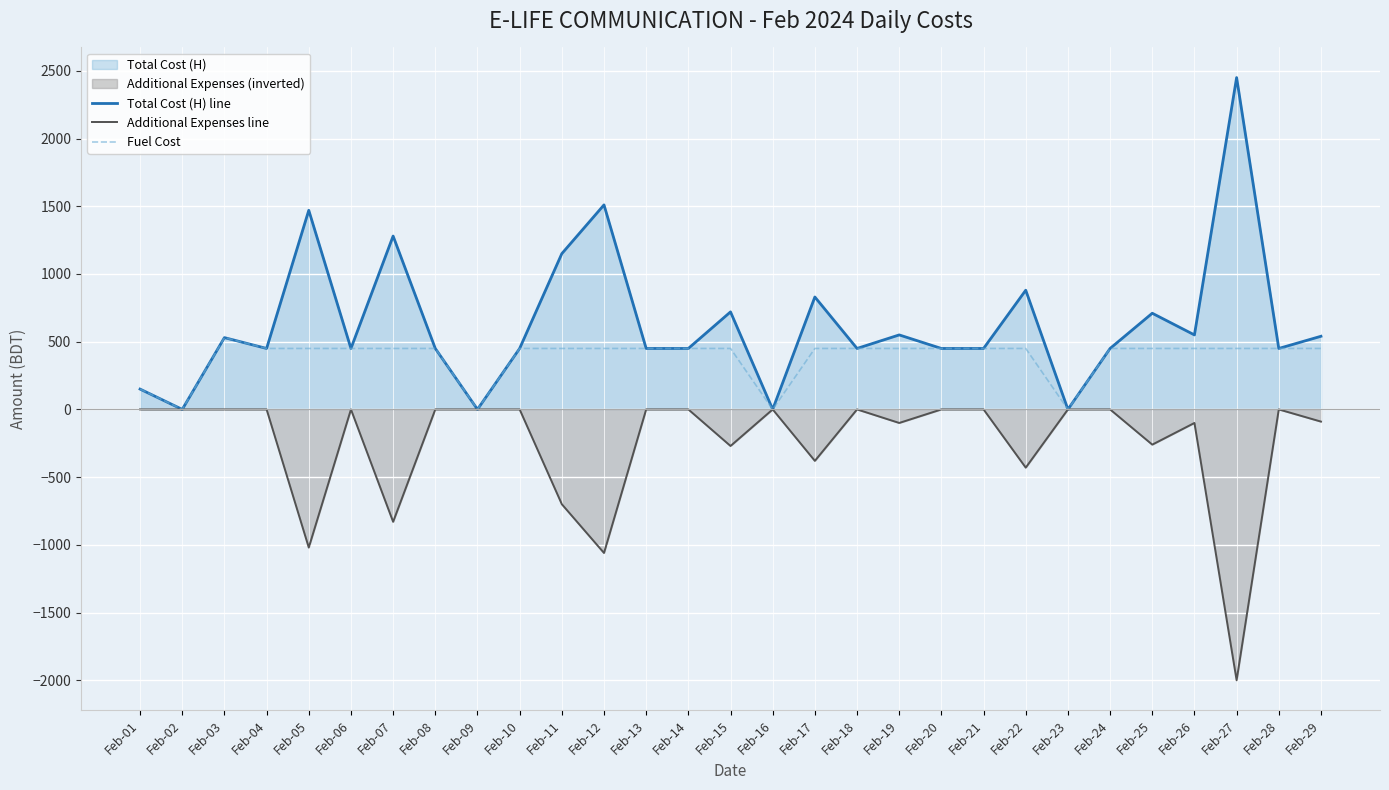

Which series has the largest total across all categories?

Total Cost (H) line